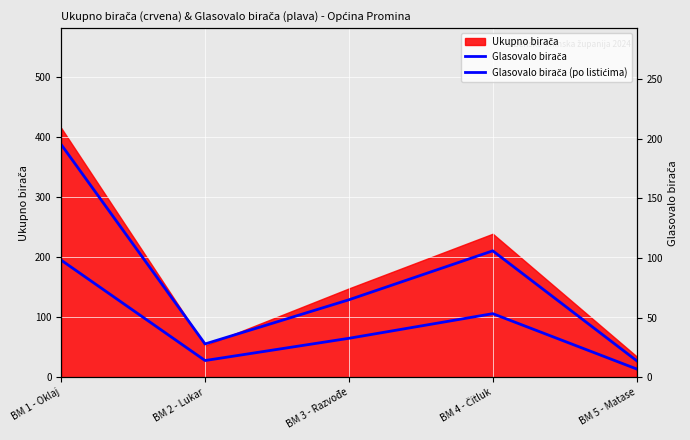

How many lines are shown in the chart?

2